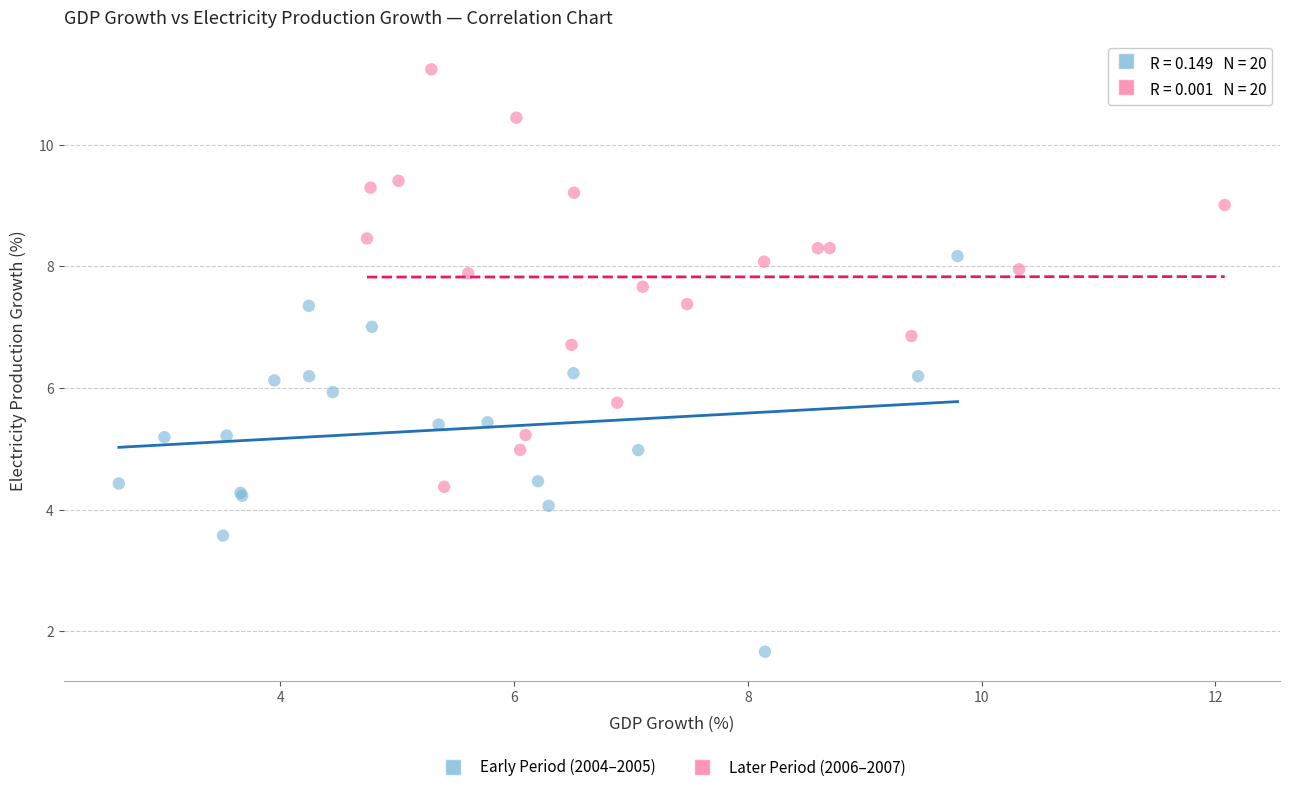

What are all the series names shown in the legend?

Early Period (2004–2005), Later Period (2006–2007)